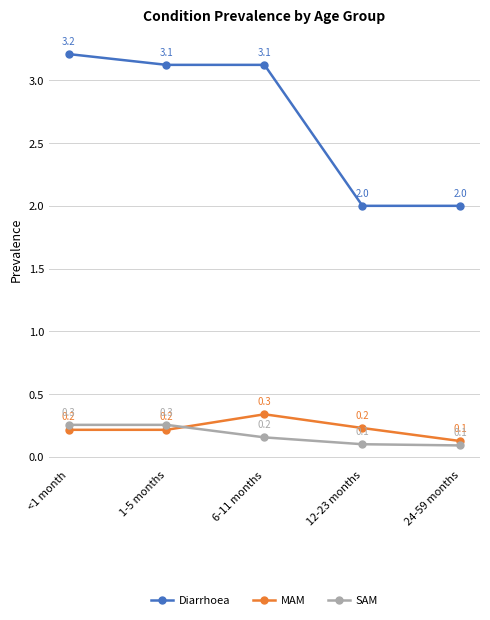

Does the chart display data point markers on the line(s)?

Yes